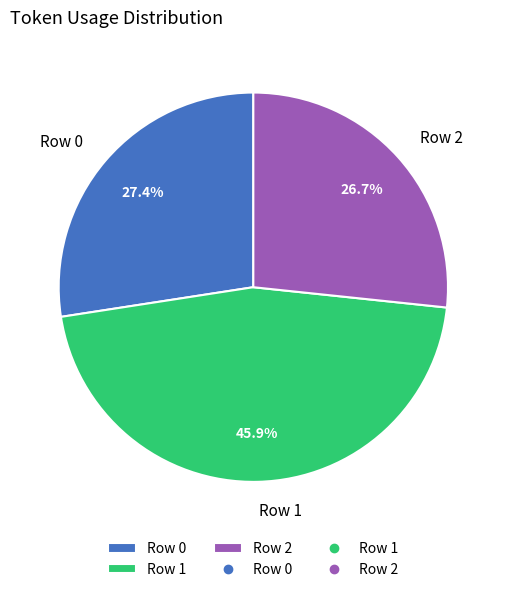

Rank the categories by value from lowest to highest.

Row 2, Row 0, Row 1